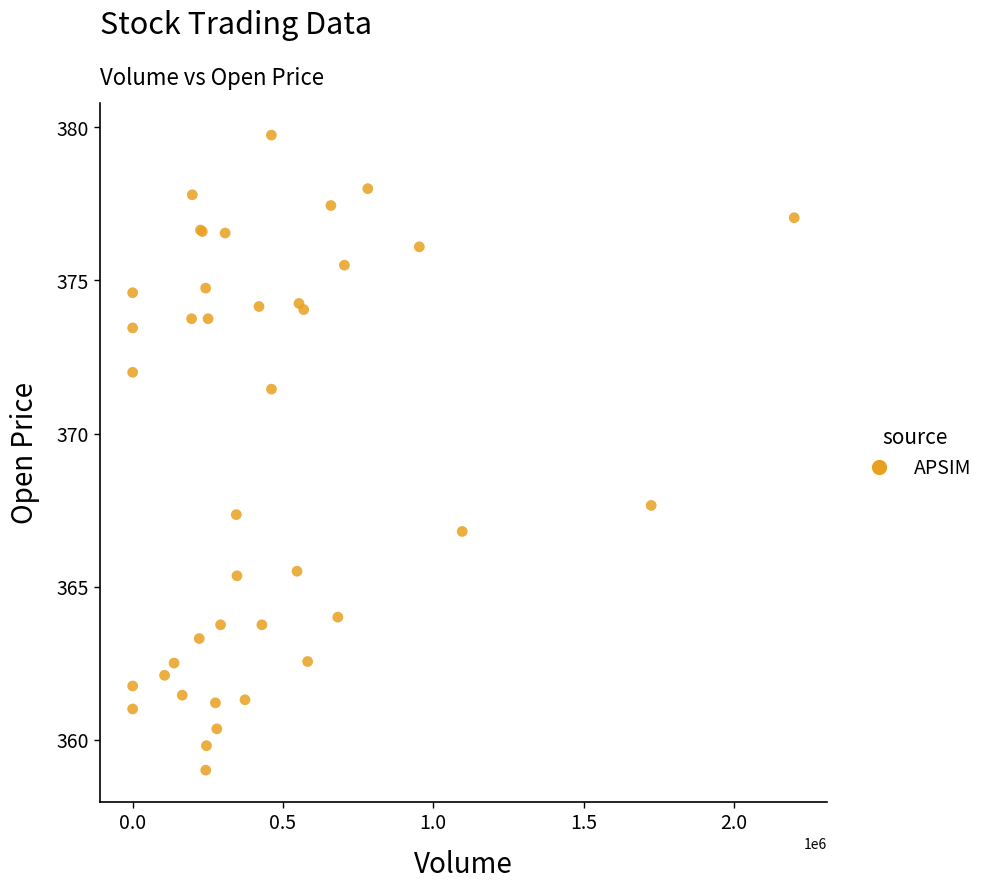

What Y value in the scatter plot is closest to 369?

367.6